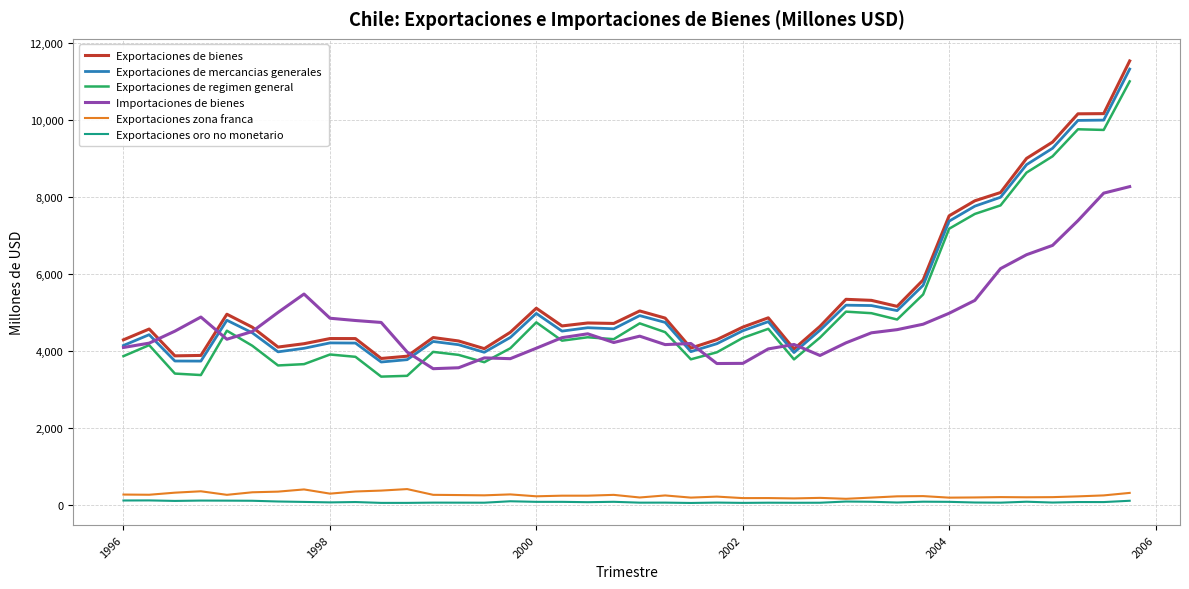

What is the maximum value shown in the chart?

11528